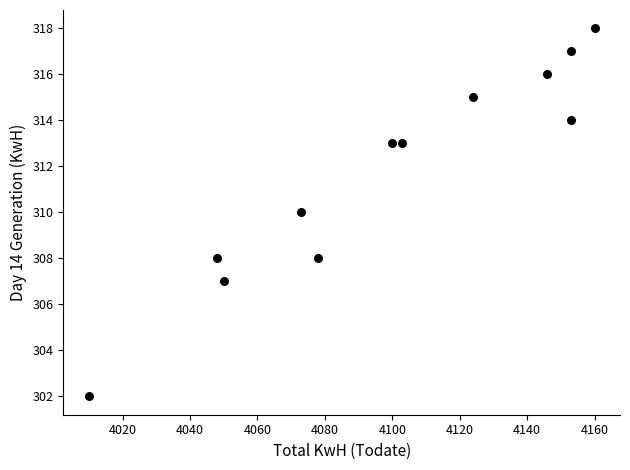

What is the average X value?

4100